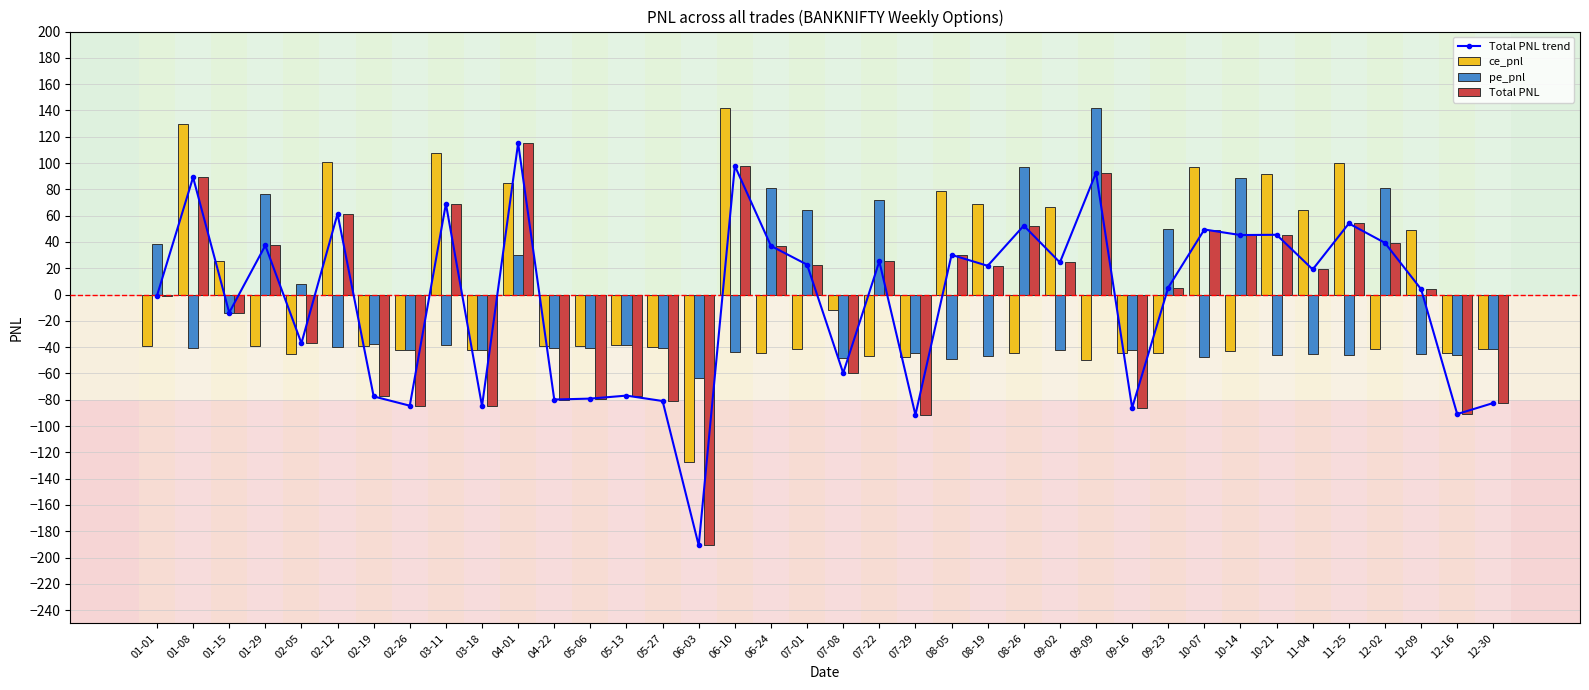

What is the label of the 34th bar from the right?

02-05